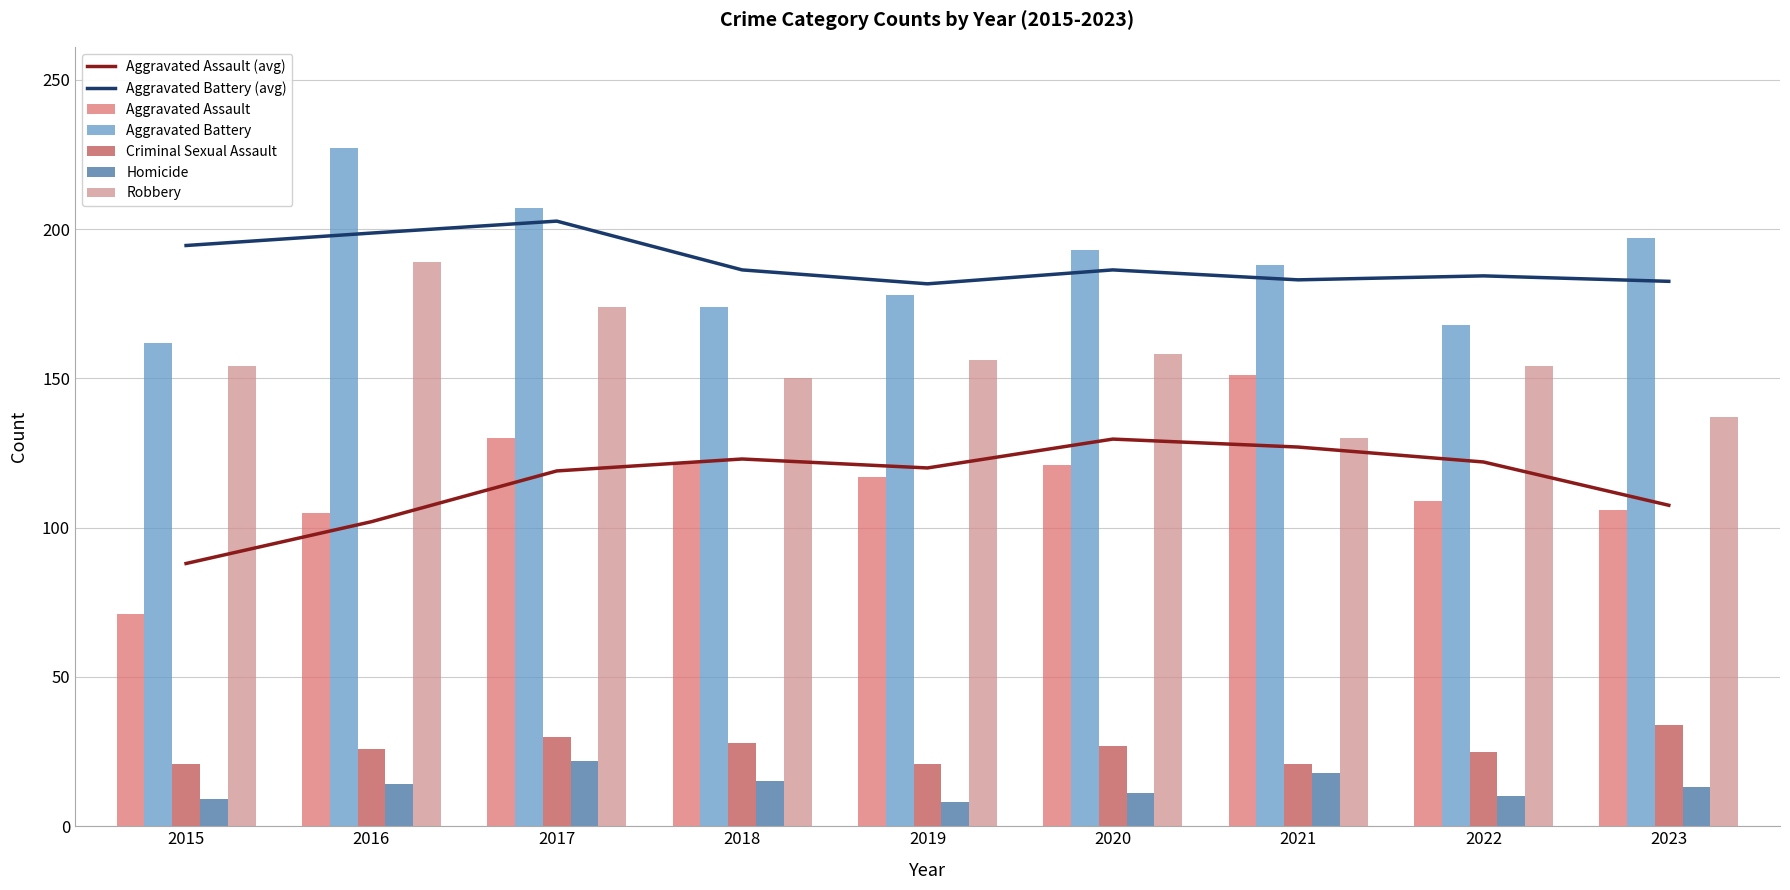

How many series are shown in this chart?

5